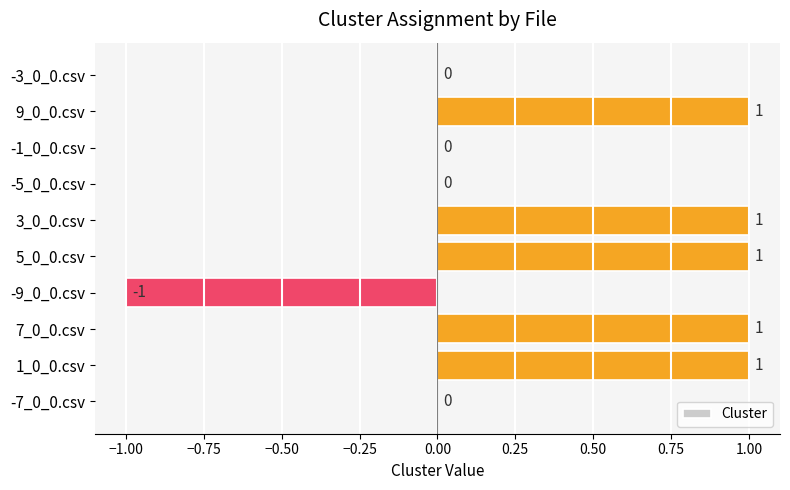

How many data points does each series have?

10